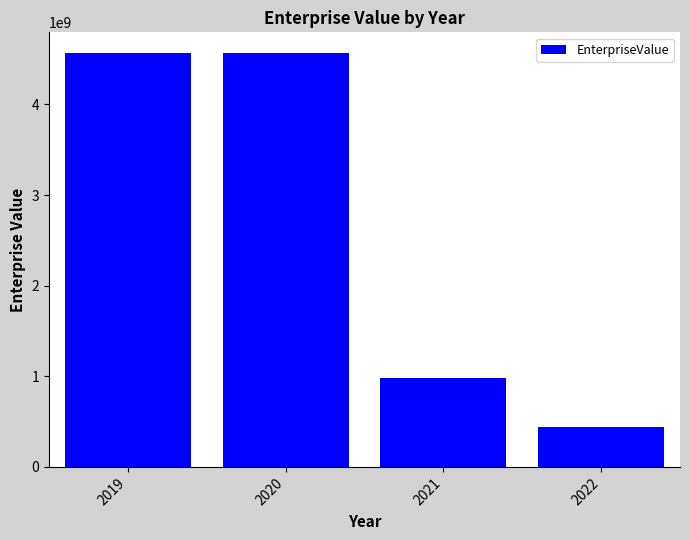

What is the ratio of the value at 2022 to the value at 2019?

0.1